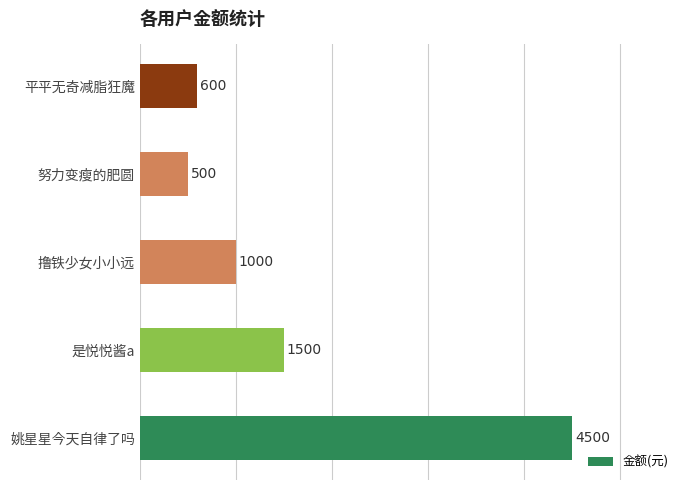

The chart shows a value of 251 at 撸铁少女小小远. True or false?

False